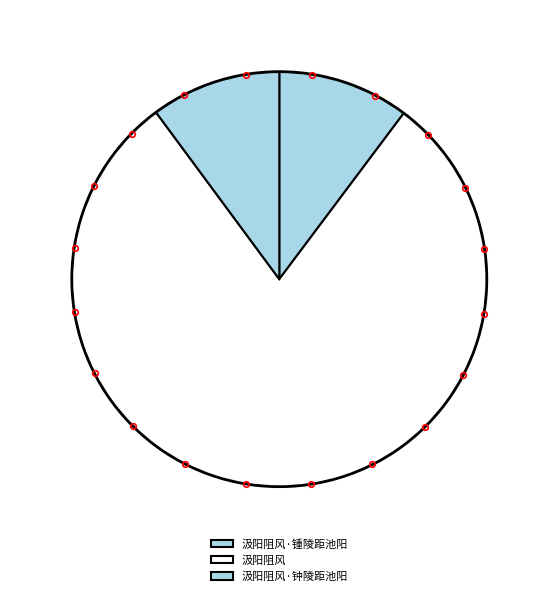

What is the change in value from 汲阳阻风·锺陵距池阳 to 汲阳阻风·钟陵距池阳?

-1320